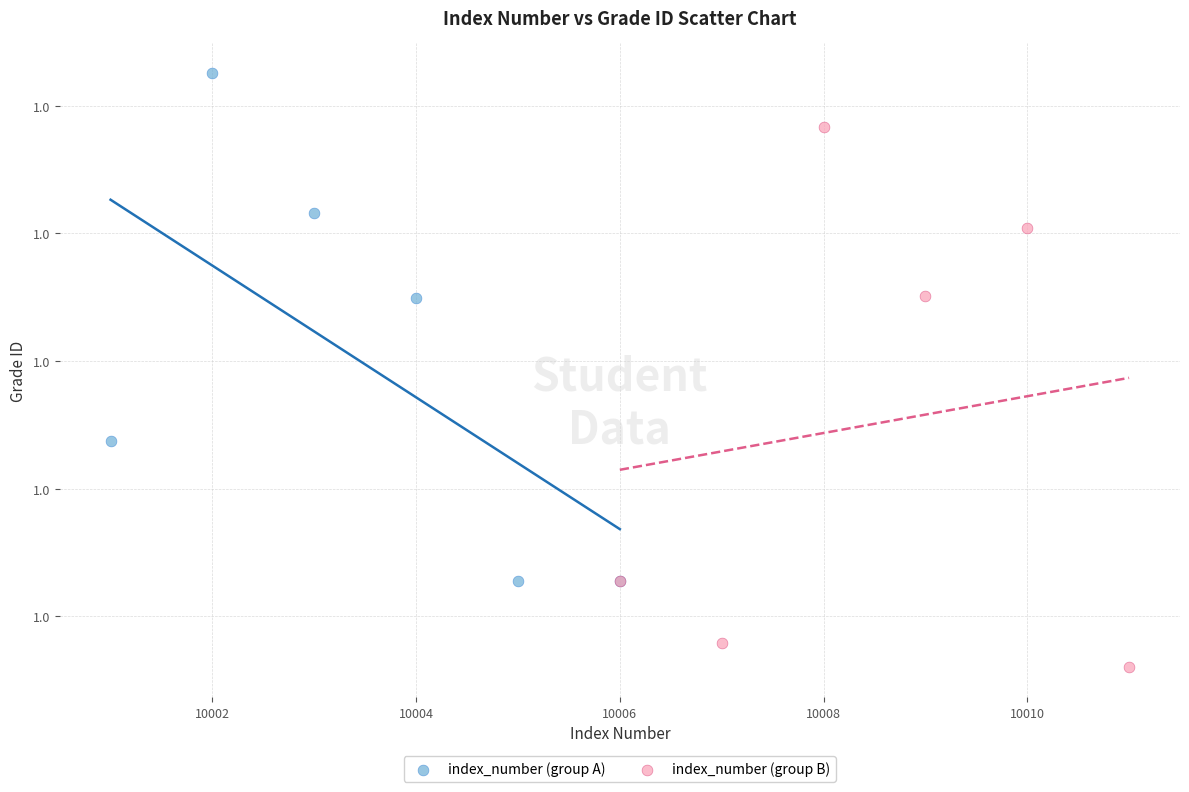

What are all the series names shown in the legend?

index_number (group A), index_number (group B)